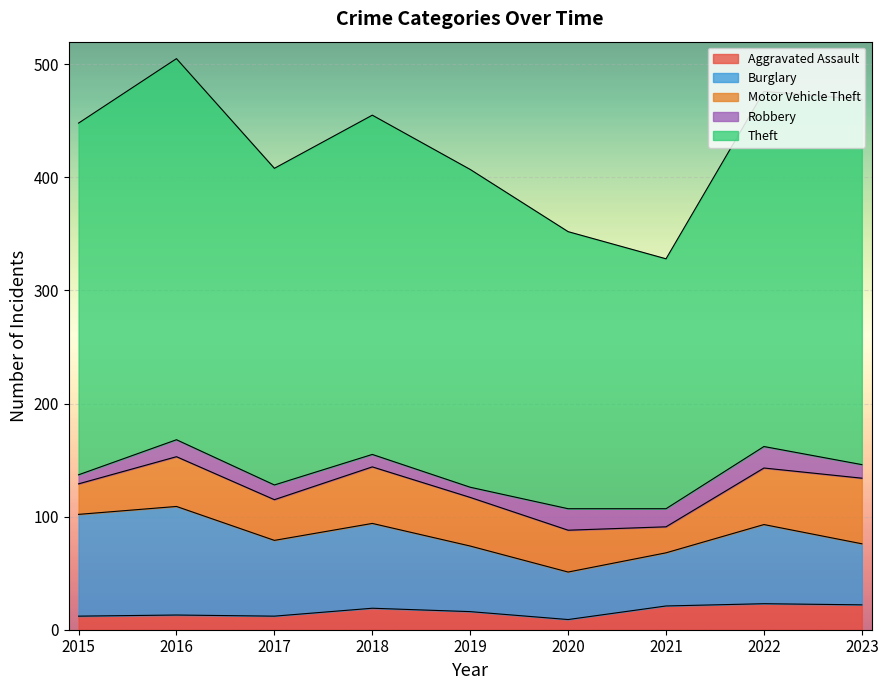

Rank the series at 2021 from lowest to highest value.

Robbery, Aggravated Assault, Motor Vehicle Theft, Burglary, Theft